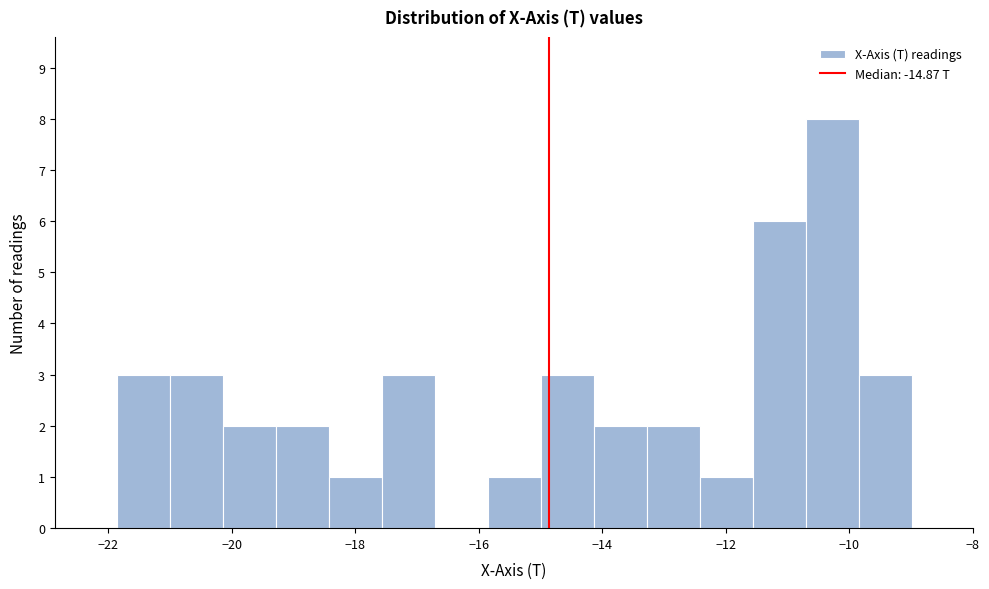

Reading left to right, transcribe this chart: for each bar, give the range it covers on the x-axis and its height. Neither the bar edges nor the heights are printed on the chart, so give them approximately, as read against the axes.

-21.8 to -21.0: 3
-21.0 to -20.2: 3
-20.2 to -19.2: 2
-19.2 to -18.4: 2
-18.4 to -17.6: 1
-17.6 to -16.8: 3
-16.8 to -15.8: 0
-15.8 to -15.0: 1
-15.0 to -14.2: 3
-14.2 to -13.2: 2
-13.2 to -12.4: 2
-12.4 to -11.6: 1
-11.6 to -10.8: 6
-10.8 to -9.8: 8
-9.8 to -9.0: 3